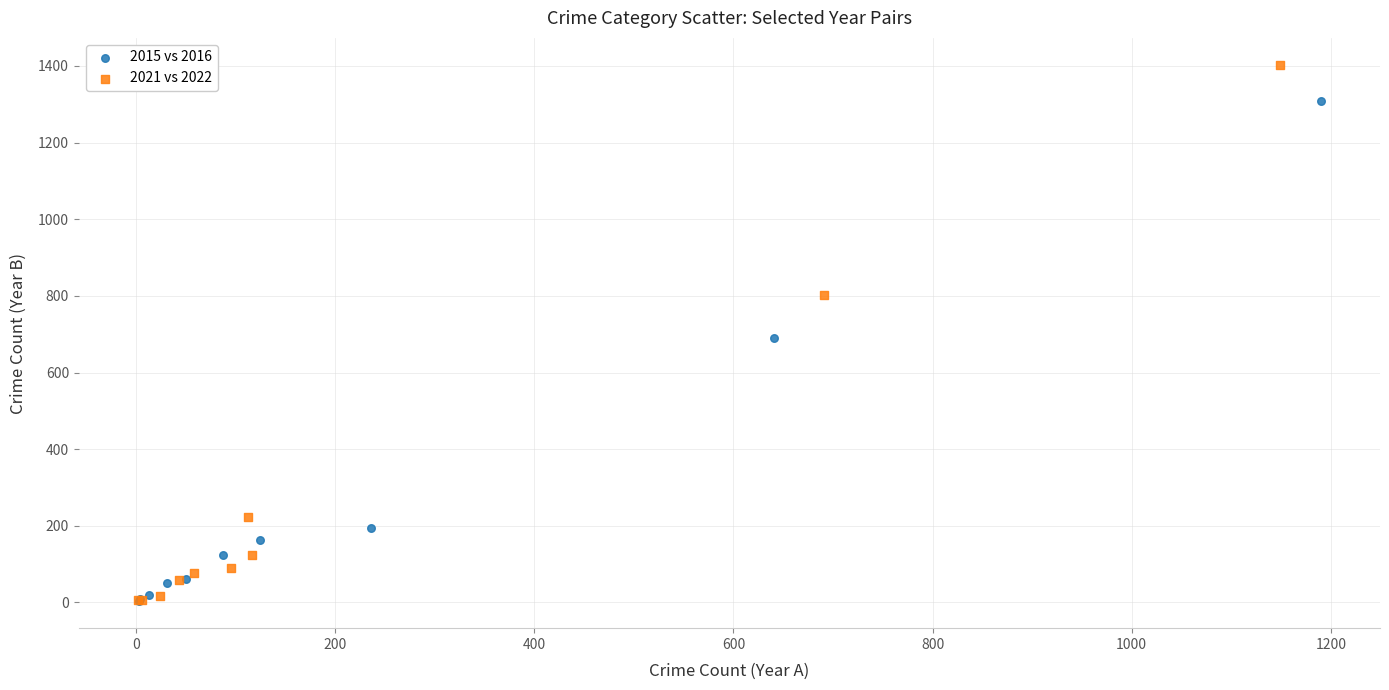

Which series contains the highest Y value?

2021 vs 2022